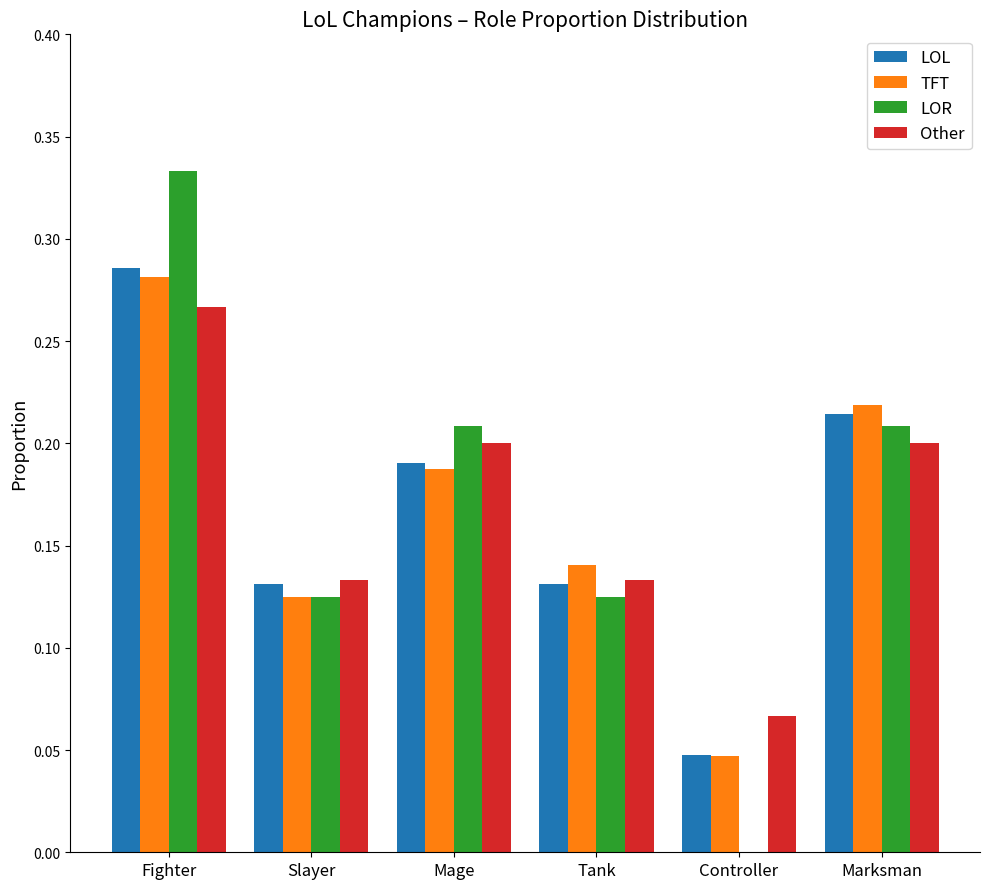

Which category has the highest value in the Other series?

Fighter